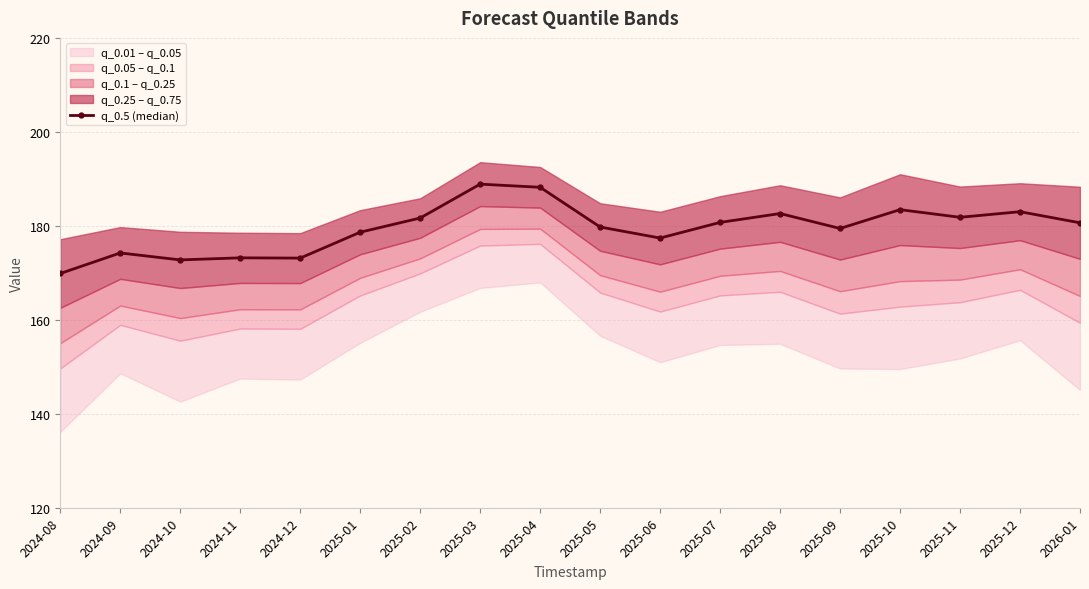

What is the value of the 4th point from the left?

173.2